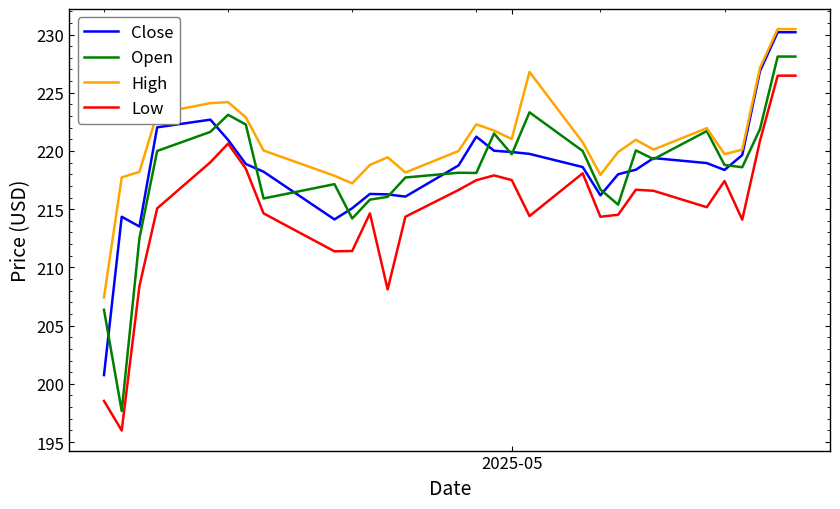

True or false: Low has more than 2 points higher than both neighbors.

True